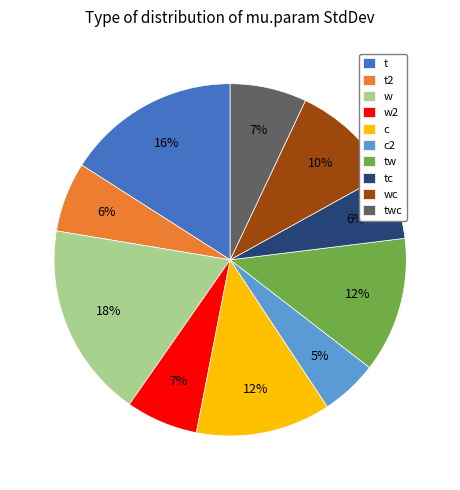

The c slice represents 7% of the pie. True or false?

False